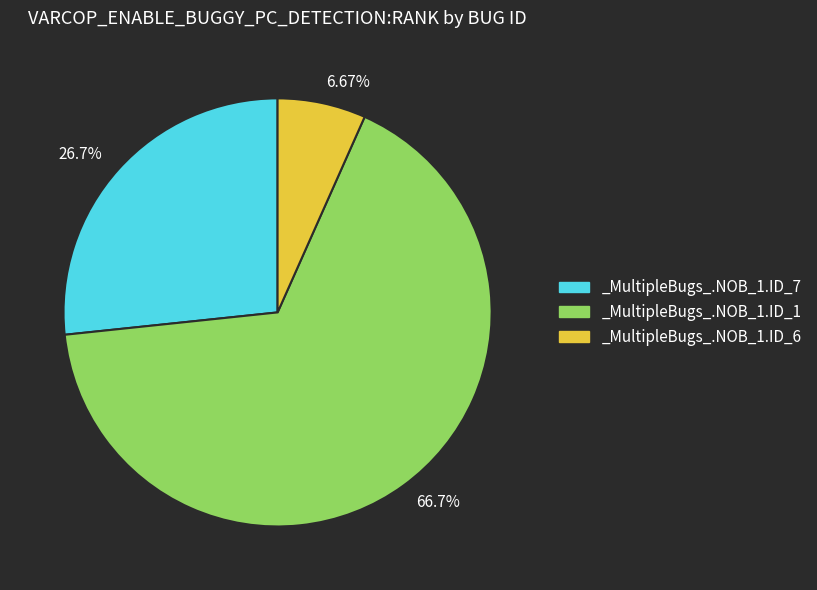

Which category has the biggest portion of the pie?

66.7%